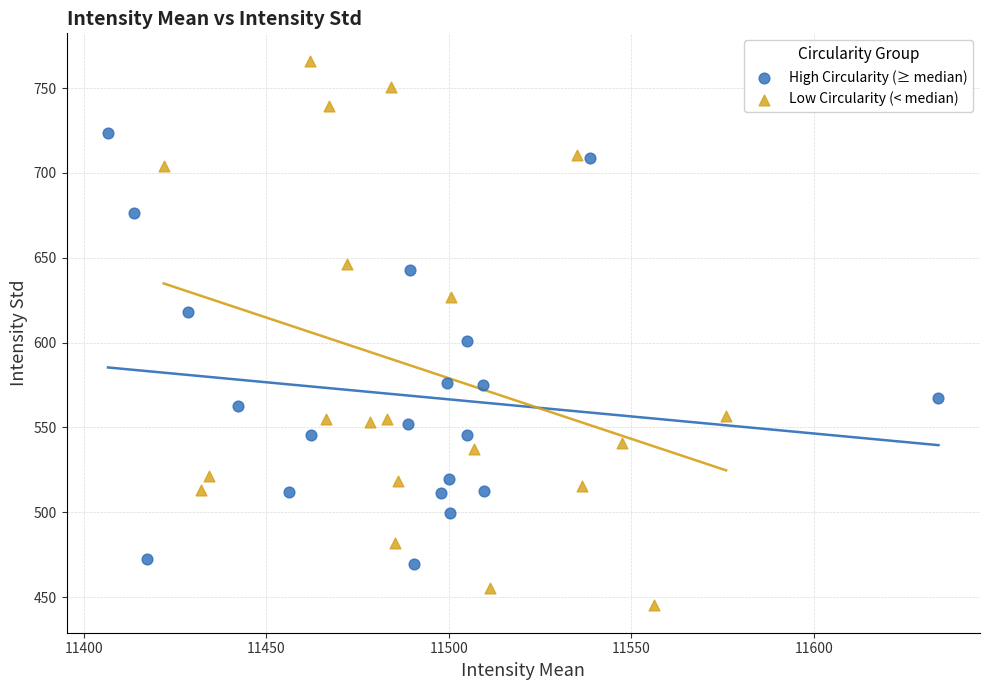

Which series contains the highest Y value?

Low Circularity (< median)